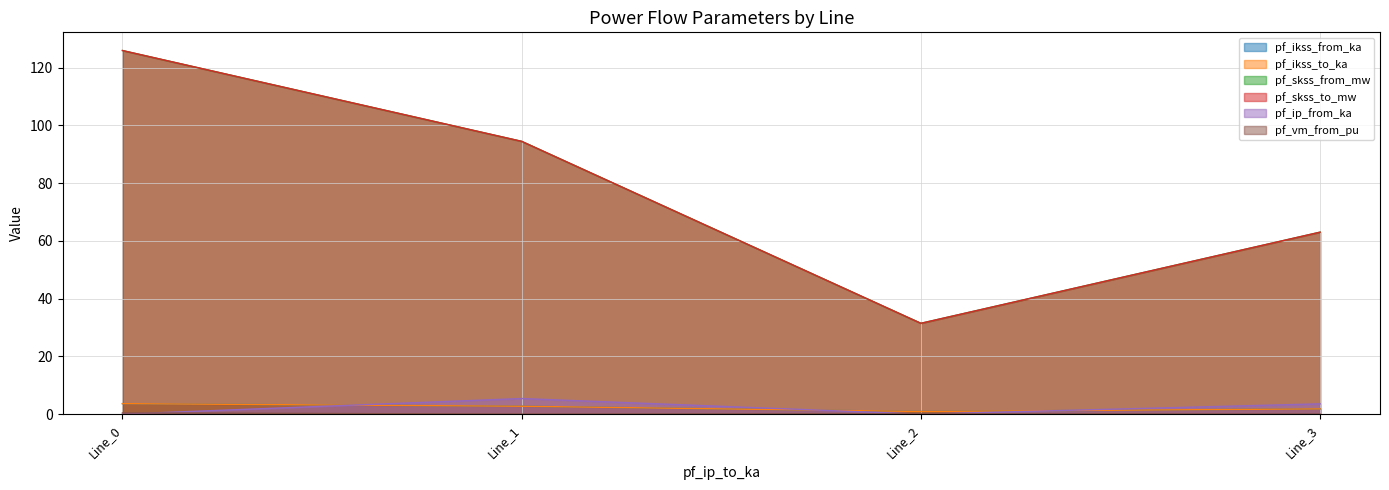

What is the sum of all pf_ikss_from_ka values?

9.1